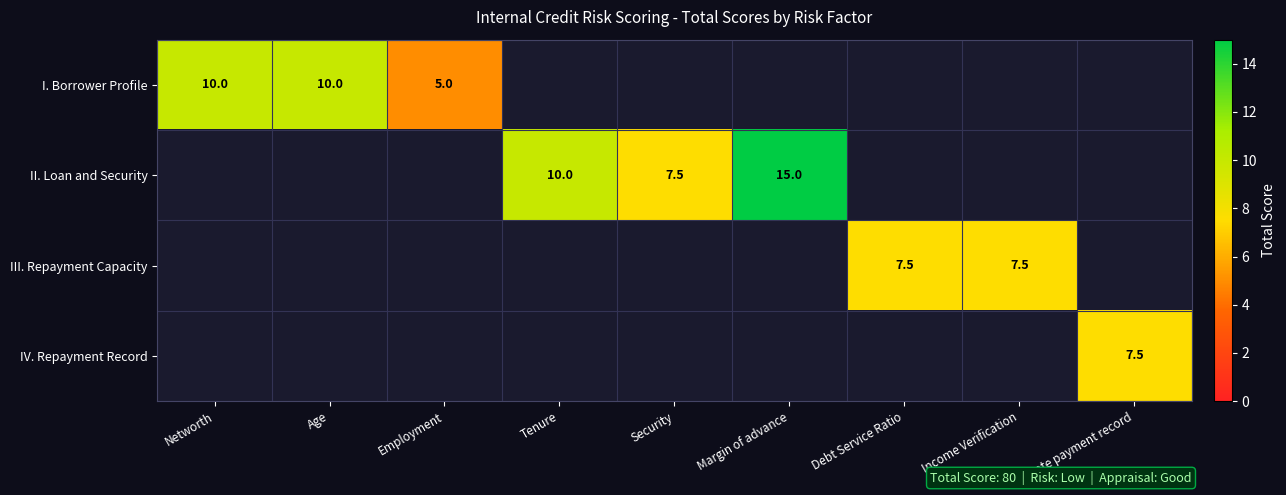

Is it true that IV. Repayment Record equals 3.1 at Late payment record?

False